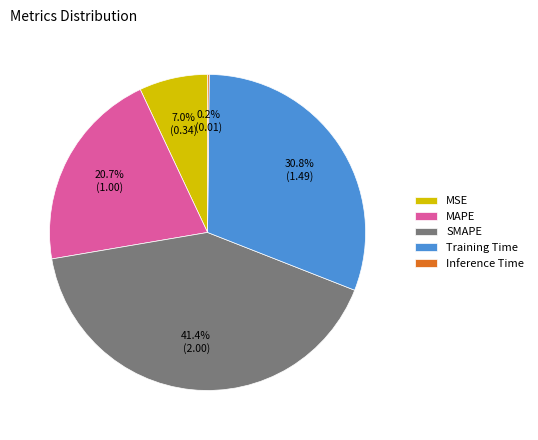

Does any single category account for the majority?

No